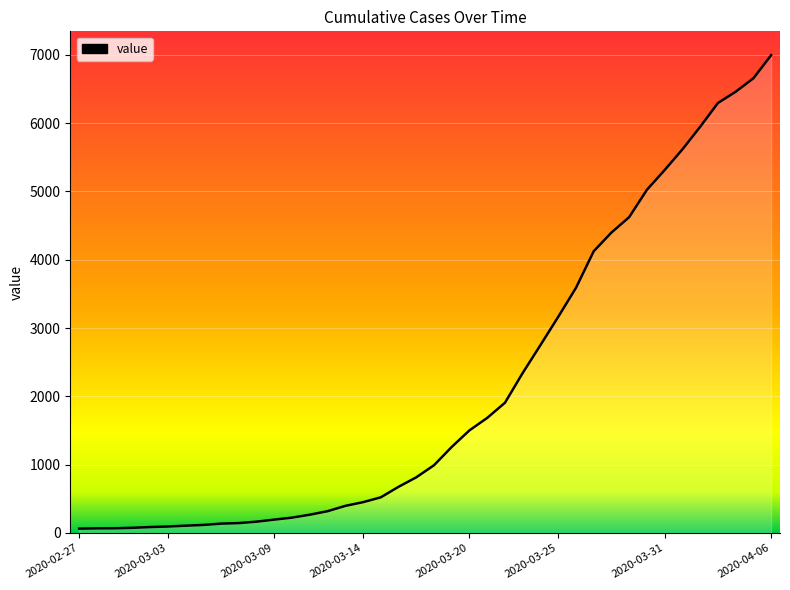

Does the chart display data point markers on the line(s)?

No